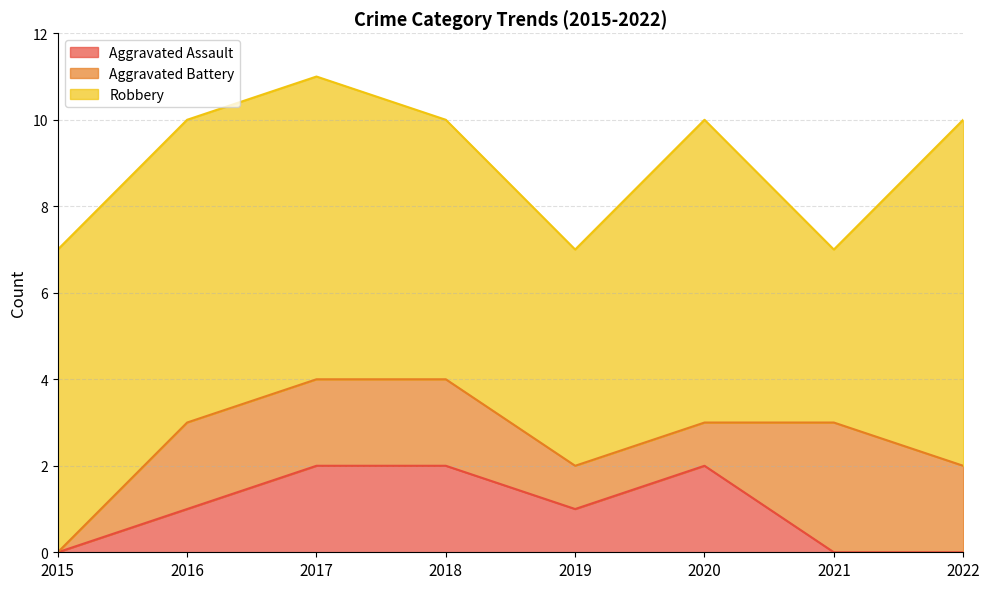

What is the spread (max minus min) of values at 2018?

4